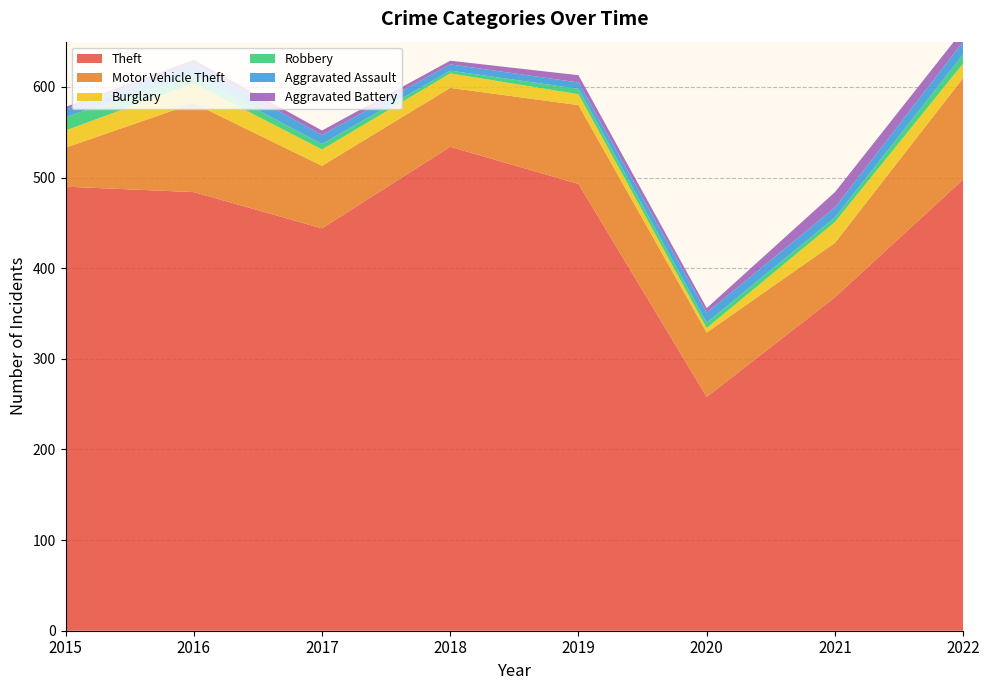

Reading left to right, extract all data points from this chart.

Theft: 490	484	444	534	493	258	368	498
Motor Vehicle Theft: 43	98	69	65	87	71	60	112
Burglary: 19	22	18	16	12	5	23	16
Robbery: 15	8	6	3	6	6	5	10
Aggravated Assault: 8	13	10	7	7	11	11	14
Aggravated Battery: 3	5	5	4	8	5	17	13